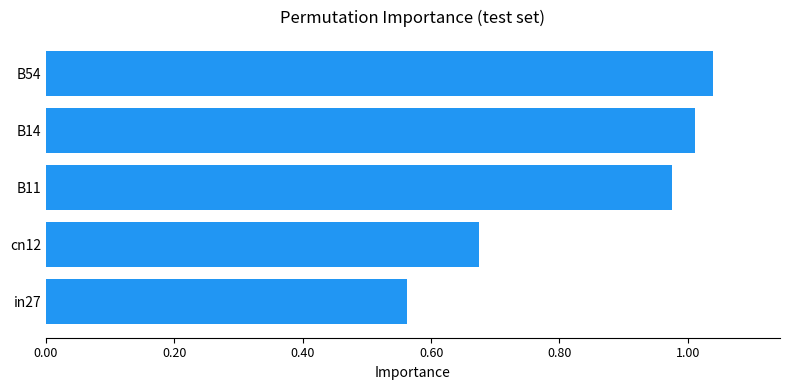

What is the sum of all values?

4.3